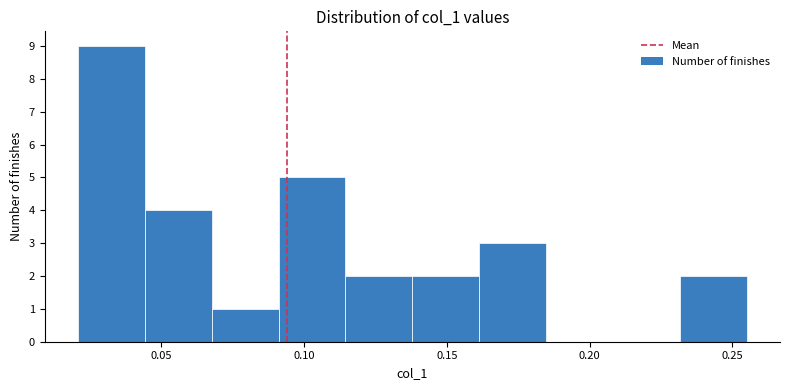

What is the height of the bar covering 0.160 to 0.185 on the x-axis? Neither the bar edges nor the heights are printed on the chart, so give them approximately, as read against the axes.

3